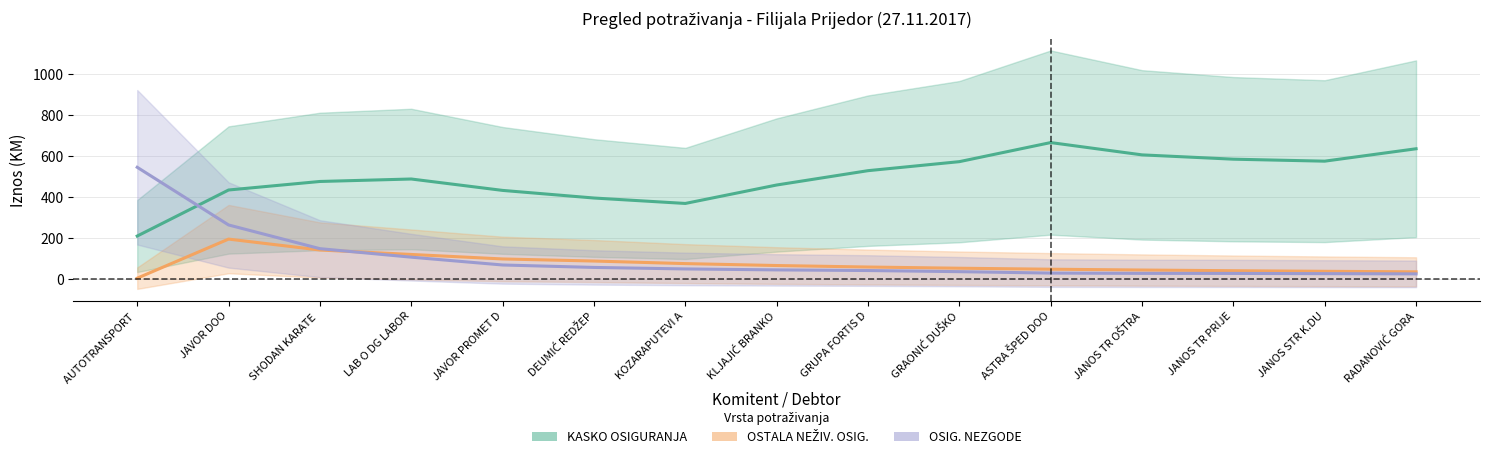

The value of POTRAŽ. ZA PREMIJU OSTALIH NEŽIV. OSIG. at KOZARAPUTEVI A is 75.3. True or false?

True